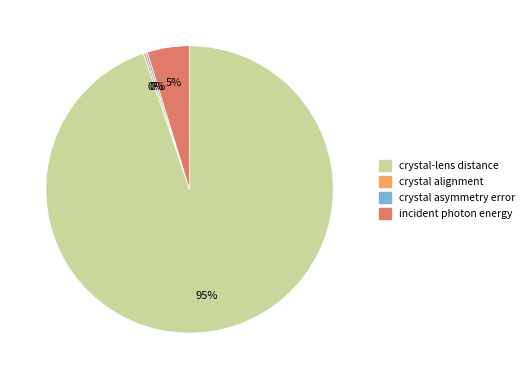

To the nearest percent, what is the difference between the largest and smallest slice percentages?

95%